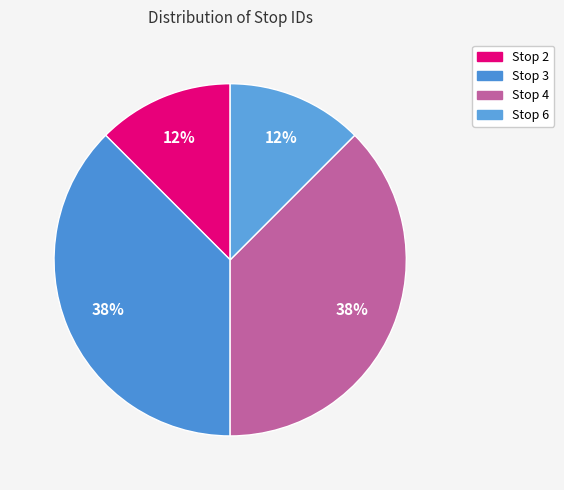

How many segments does this pie chart have?

4